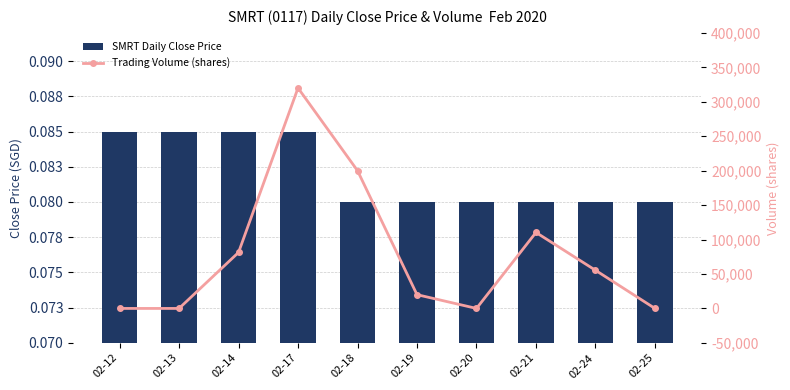

Which series has the widest spread of values?

Trading Volume (shares)